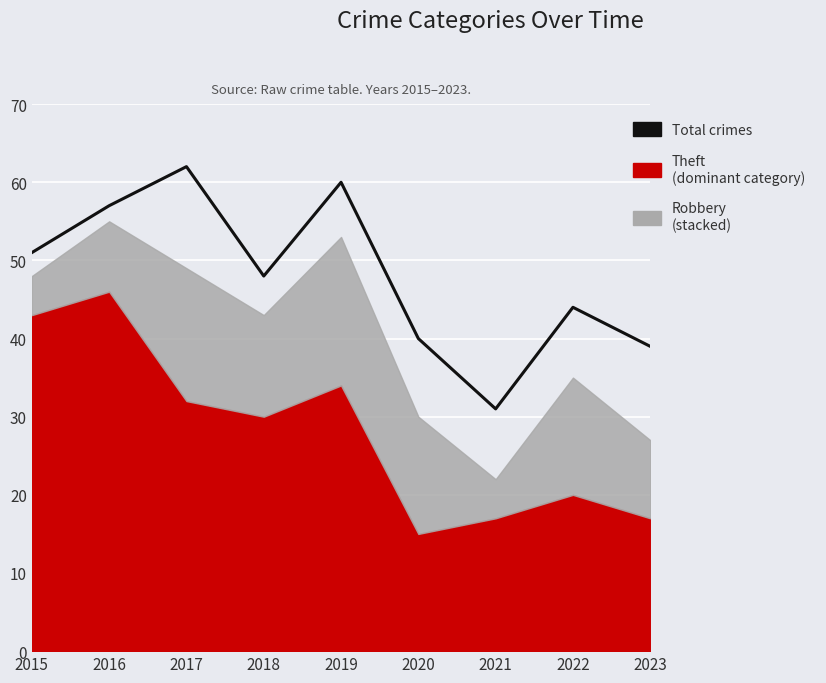

True or false: the data shows 19 at 2016.

False